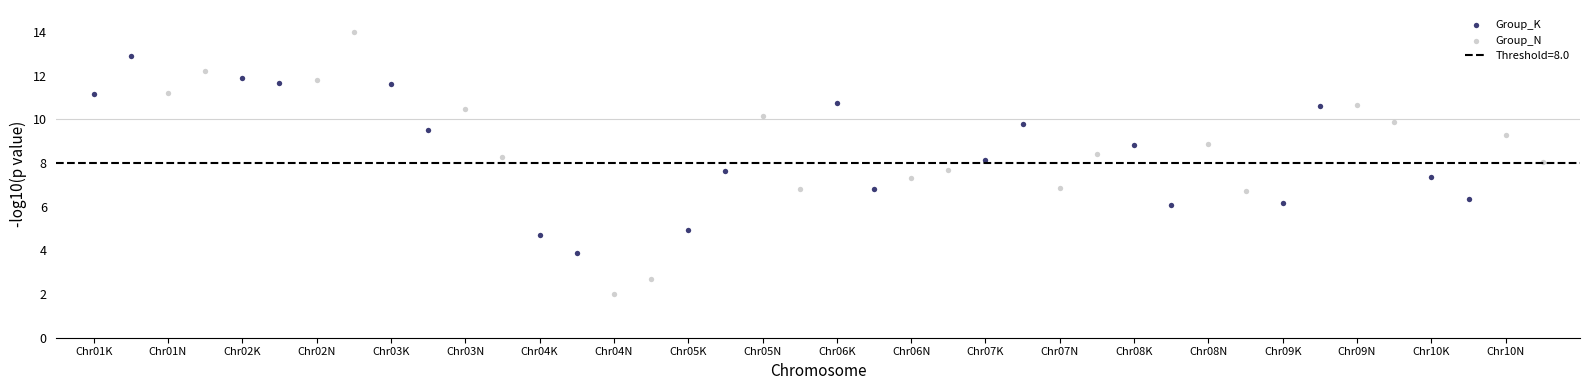

Which series has the widest spread of Y values?

Group_N